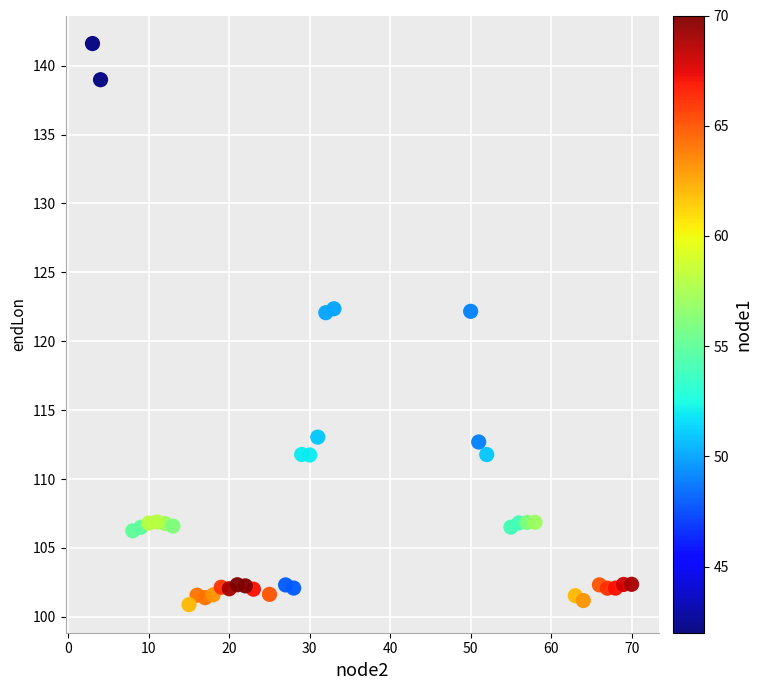

What is the range of X values (max minus min)?

67.0